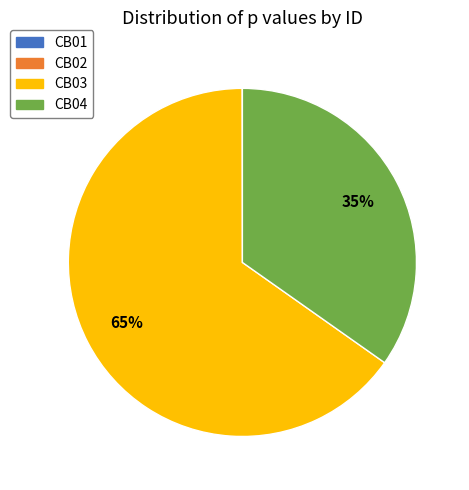

True or false: CB04 accounts for 35% of the total.

True